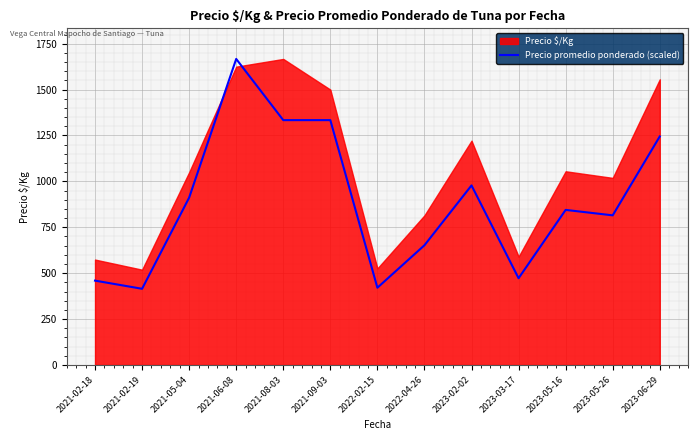

Count the number of categories in the chart.

13